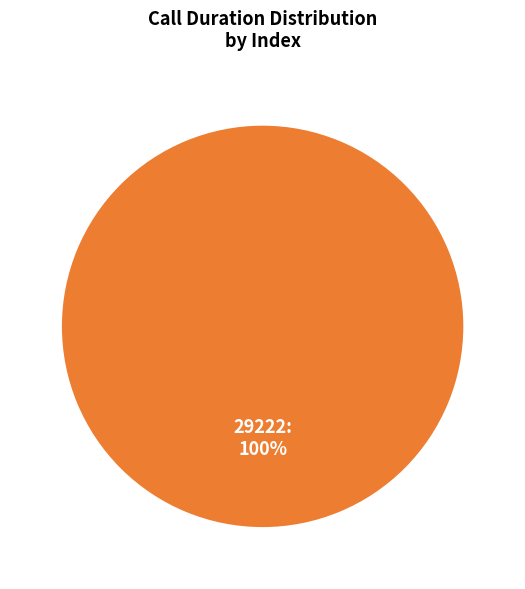

To the nearest percent, what portion does 29222 represent?

100%